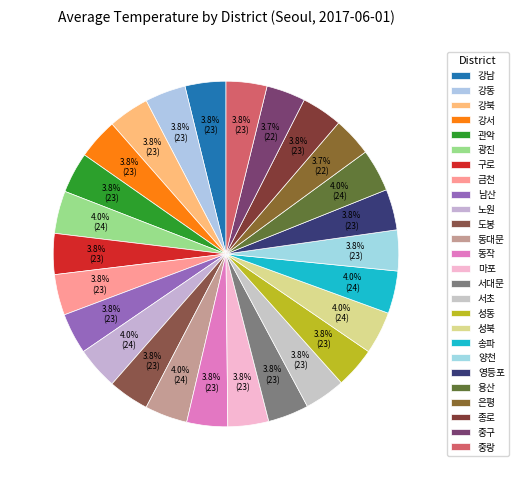

How many slices are in this pie chart?

26